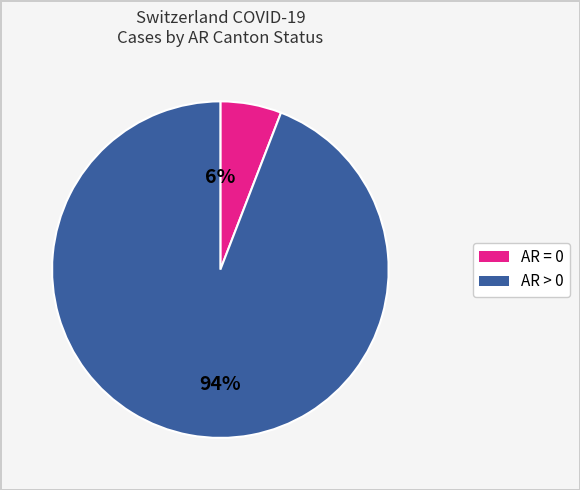

To the nearest percent, what portion does AR > 0 represent?

94%